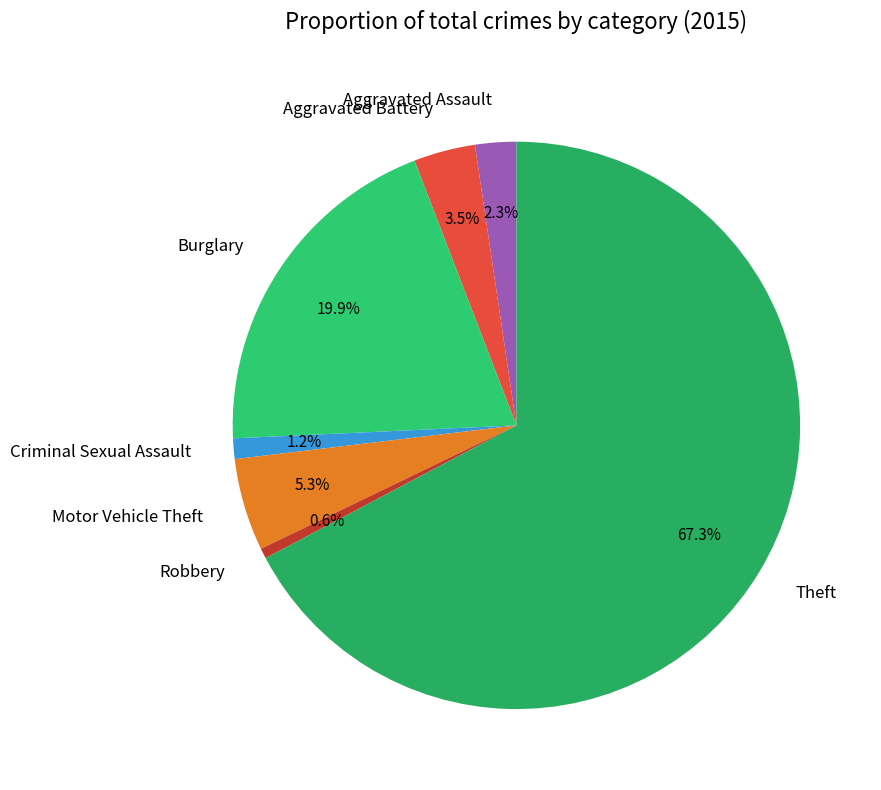

What percentage is the Robbery slice, to the nearest percent?

1%